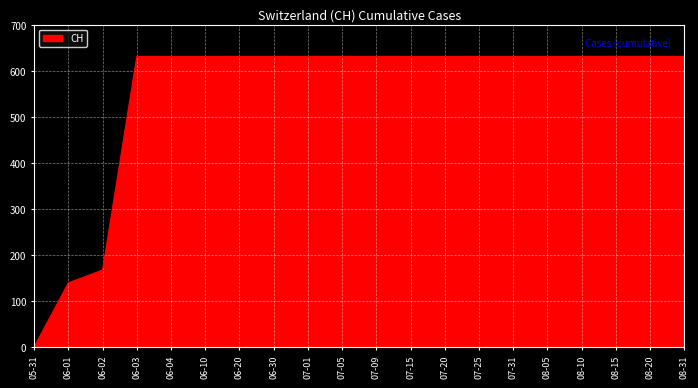

At which category does the chart reach its minimum across all series?

05-31